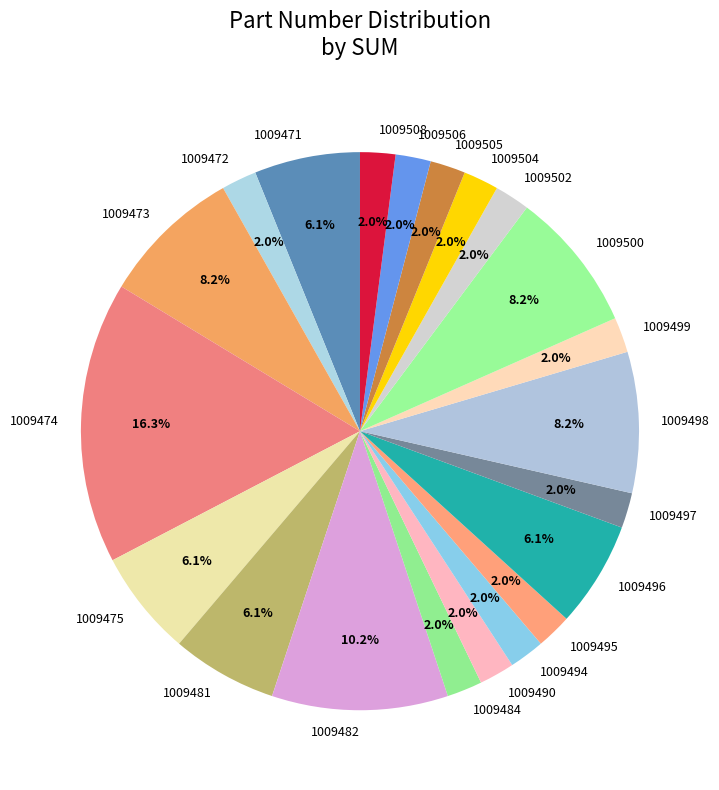

What percentage is the 1009474 slice, to the nearest percent?

16%